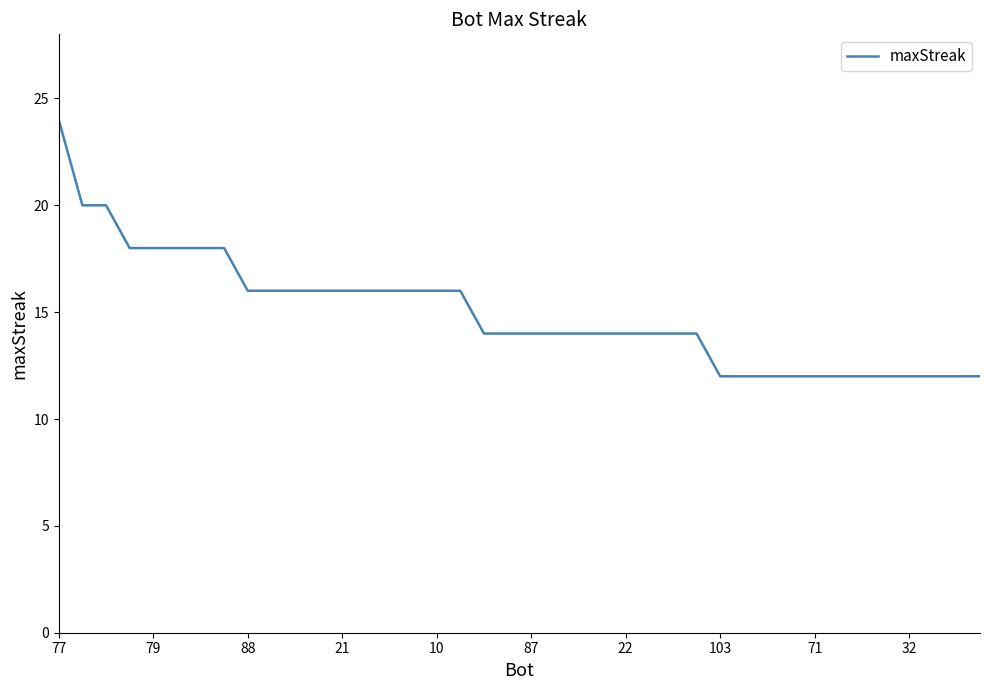

What is the difference between the maximum and minimum values?

12